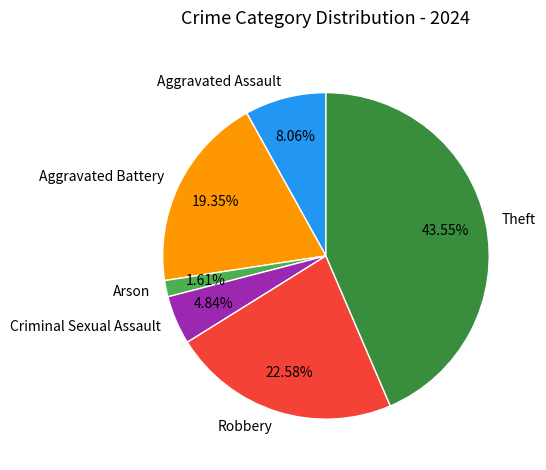

Rank the categories by value from highest to lowest.

Theft, Robbery, Aggravated Battery, Aggravated Assault, Criminal Sexual Assault, Arson